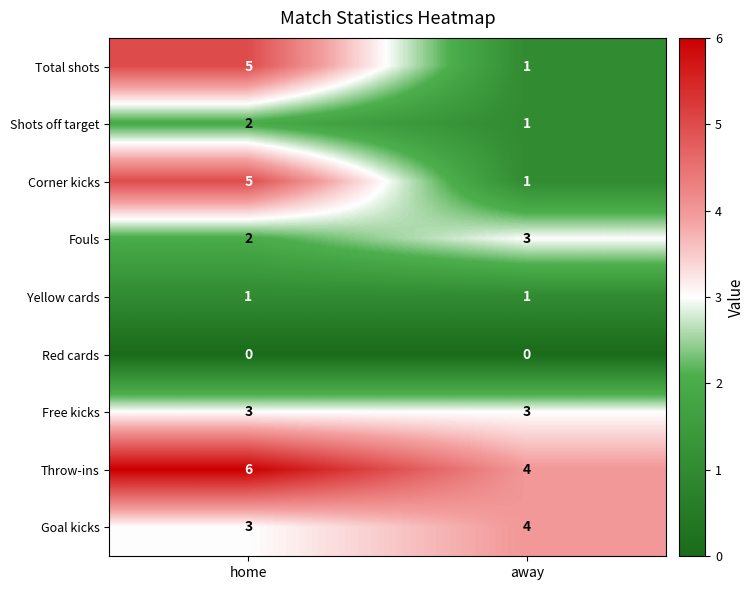

List the labels in order of Shots off target value, largest first.

home, away